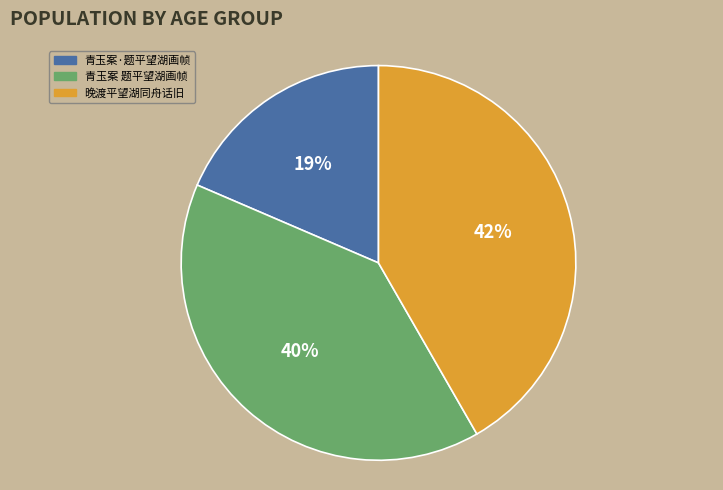

Is it true that 青玉案 题平望湖画帧 is 26% of the pie?

False